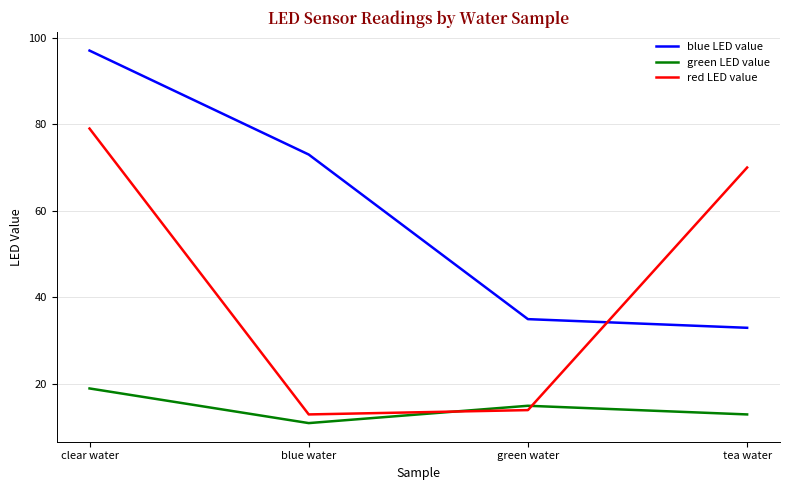

How many green LED value values are between 13 and 19?

3